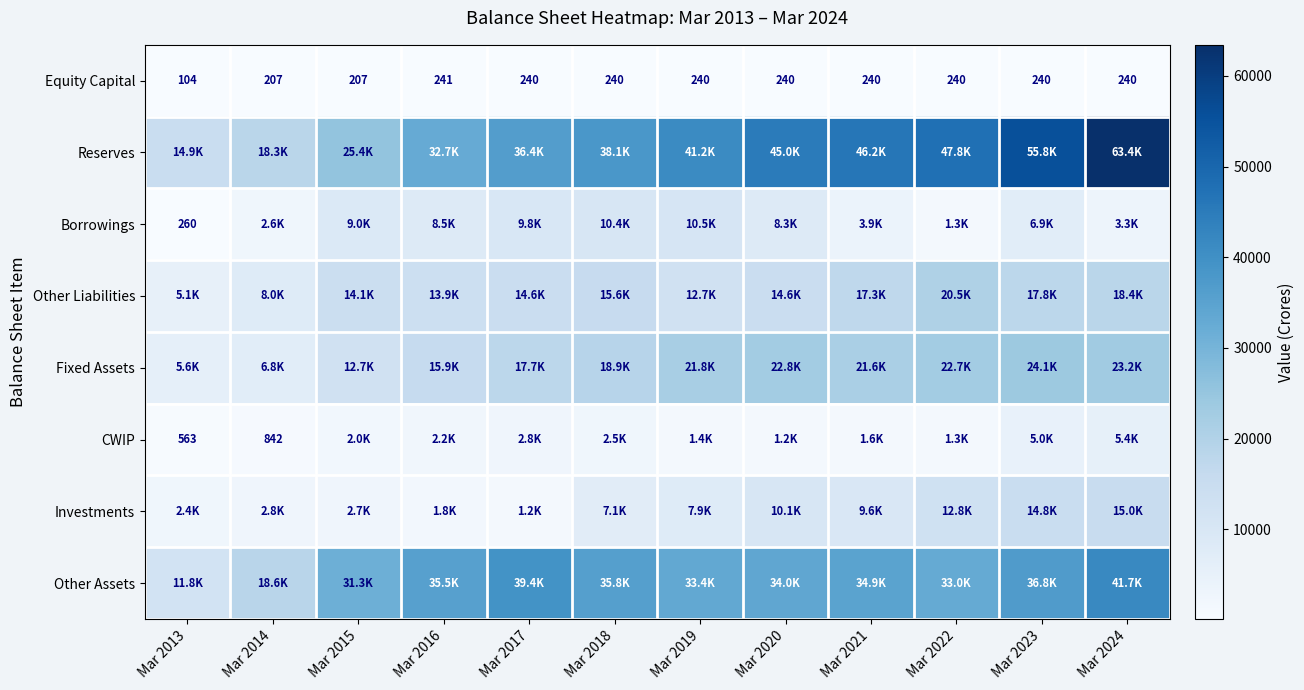

What is the average value of the Equity Capital series?

223